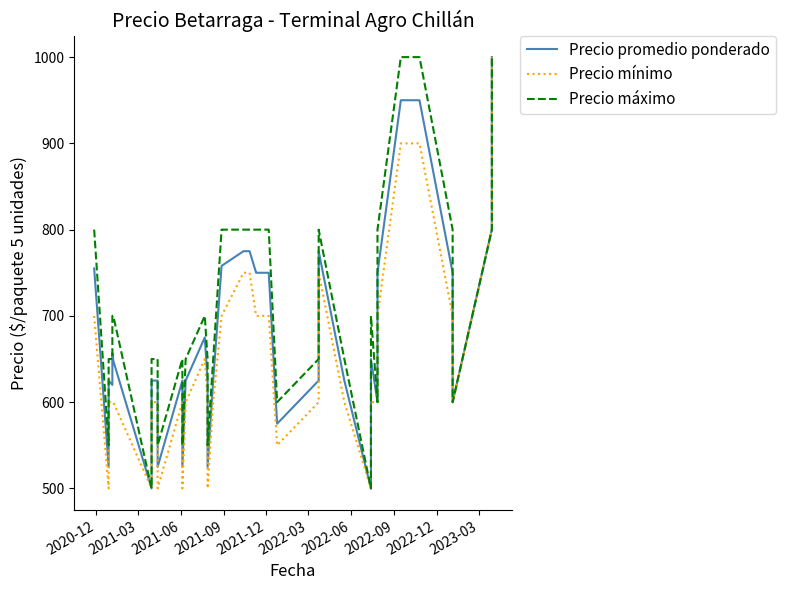

How many lines are shown in the chart?

3